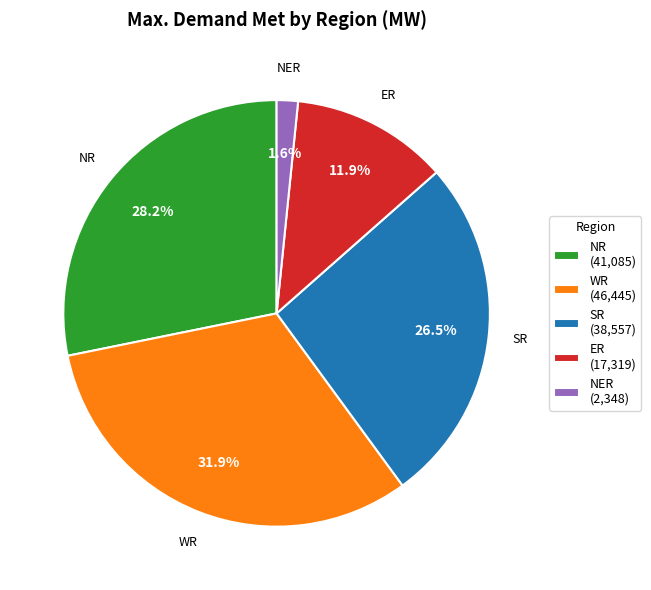

Count the number of slices in the pie.

5